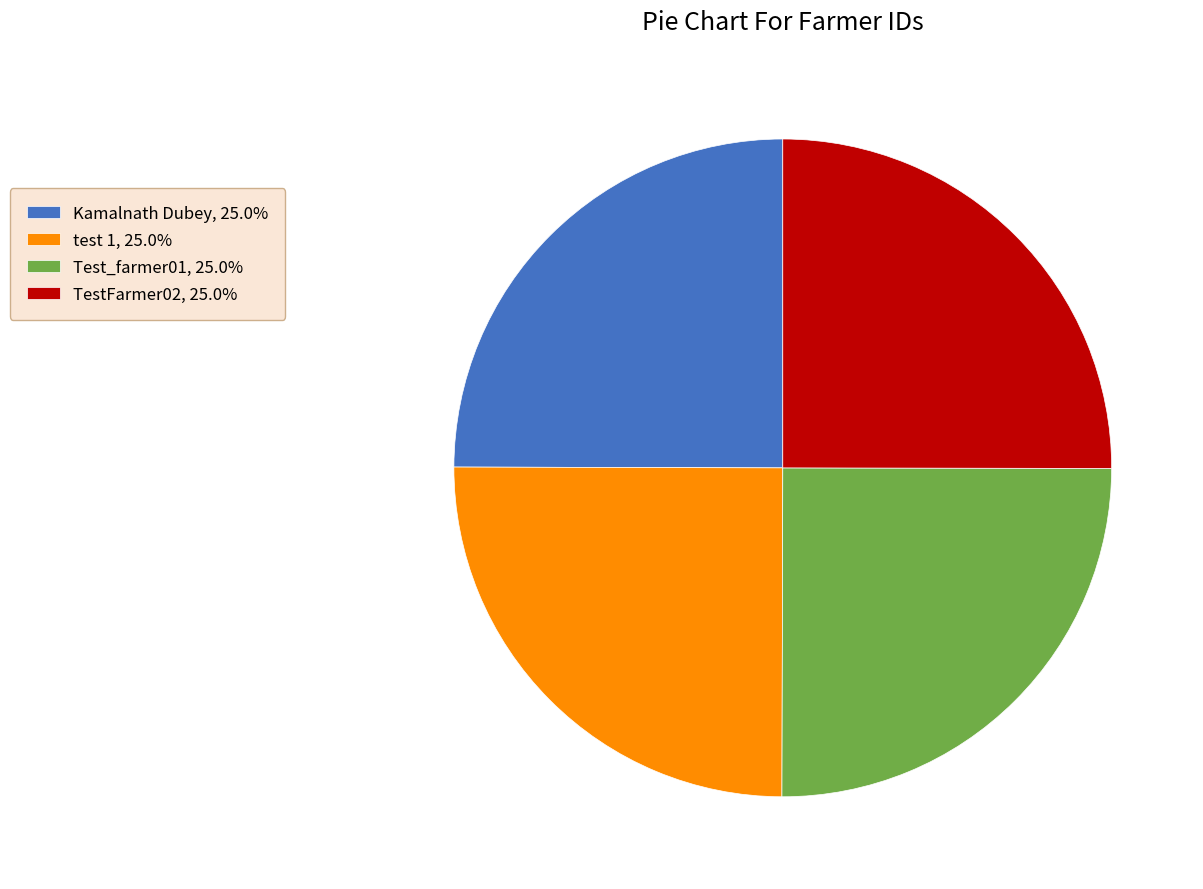

What is the ratio of the value at Test_farmer01, 25.0% to the value at TestFarmer02, 25.0%?

1.0